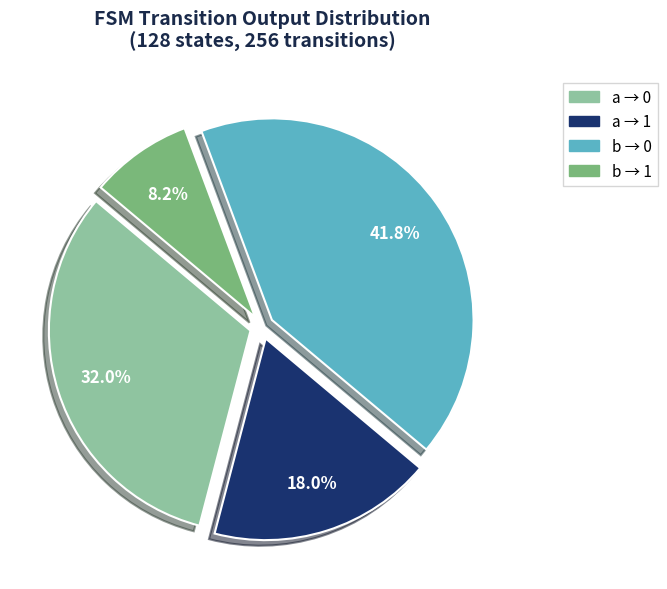

Is there any slice that represents more than half of the pie?

No